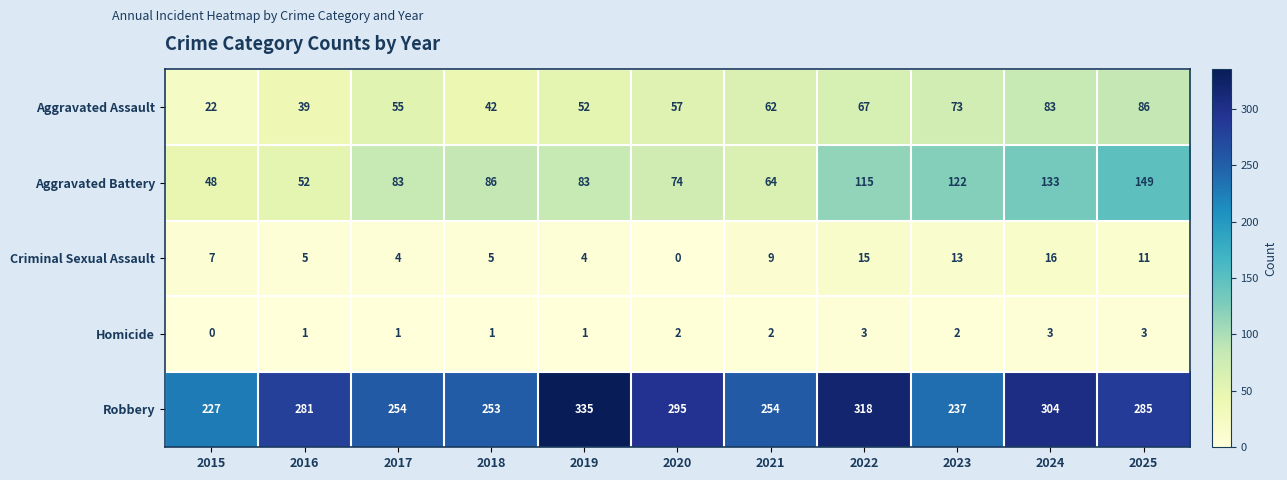

Where is Criminal Sexual Assault nearest to the value 8?

2015